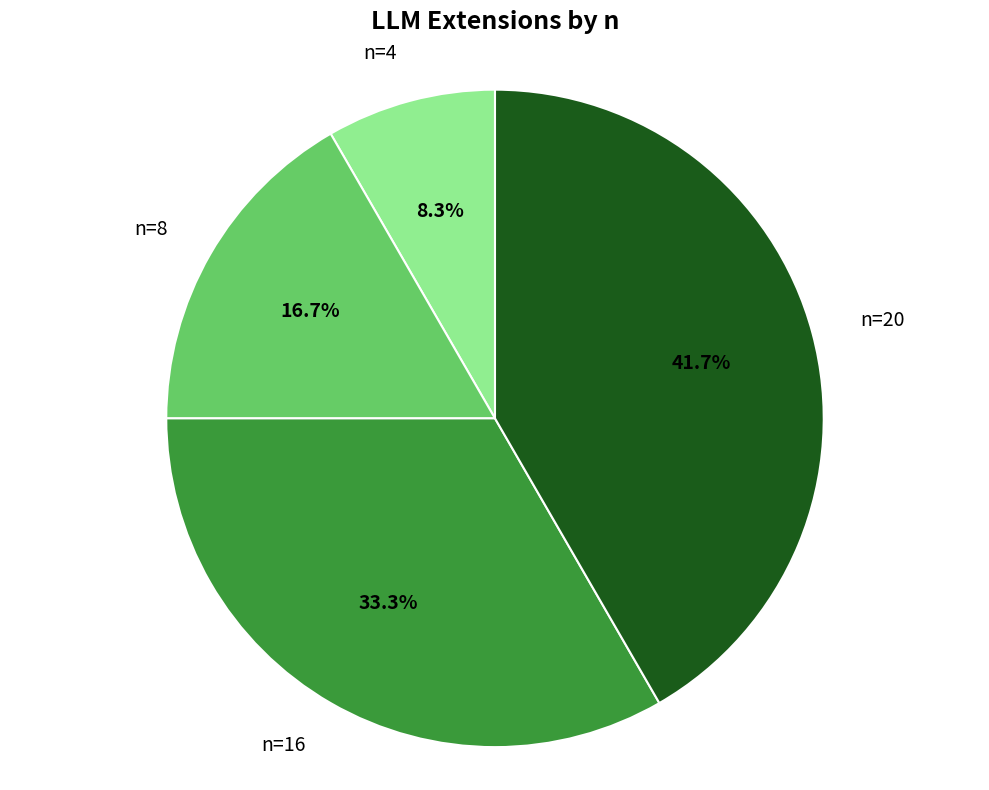

True or false: n=8 accounts for 10% of the total.

False